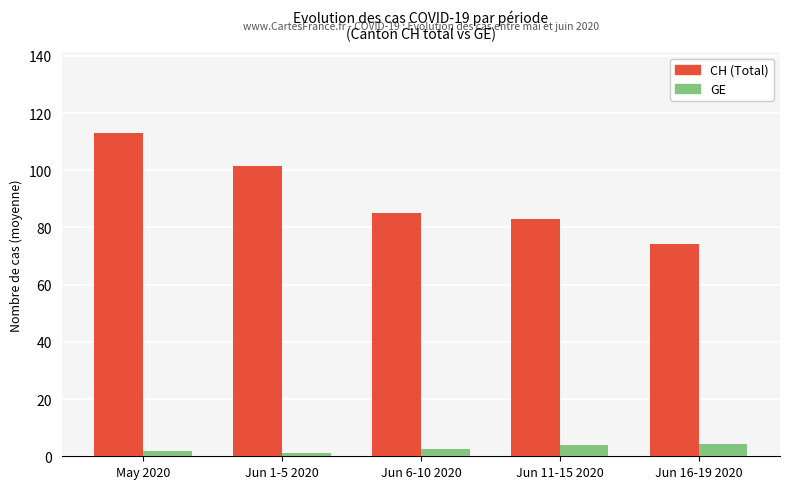

Which series has the largest total across all categories?

CH (Total)